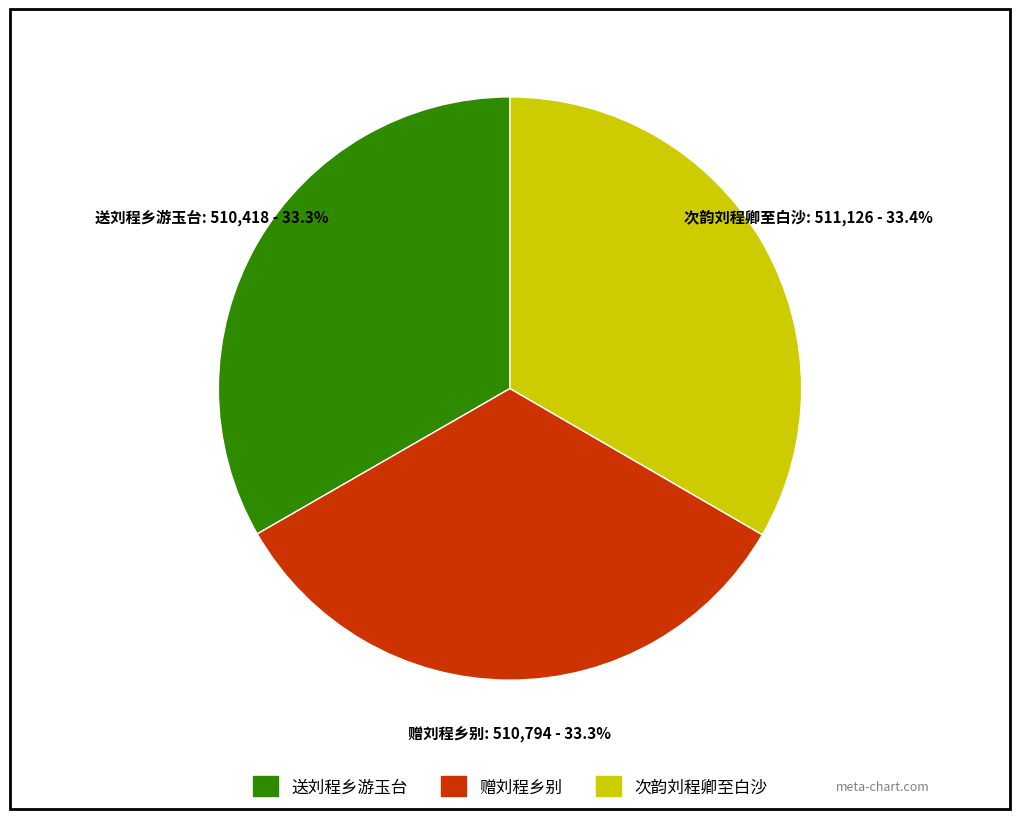

Does 次韵刘程卿至白沙 represent more than half of the total?

No